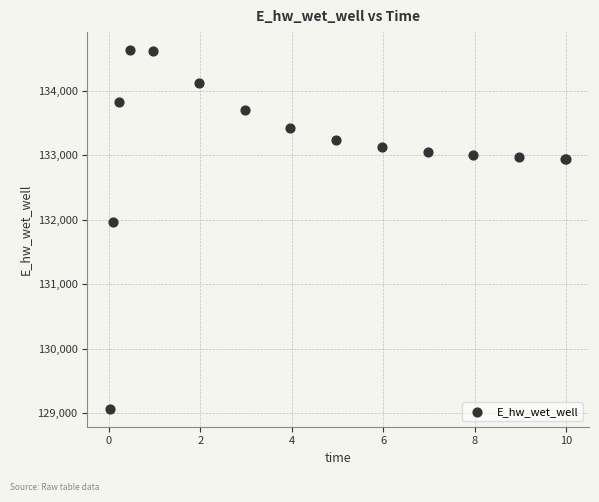

What Y value in the scatter plot is closest to 131849?

131970.0